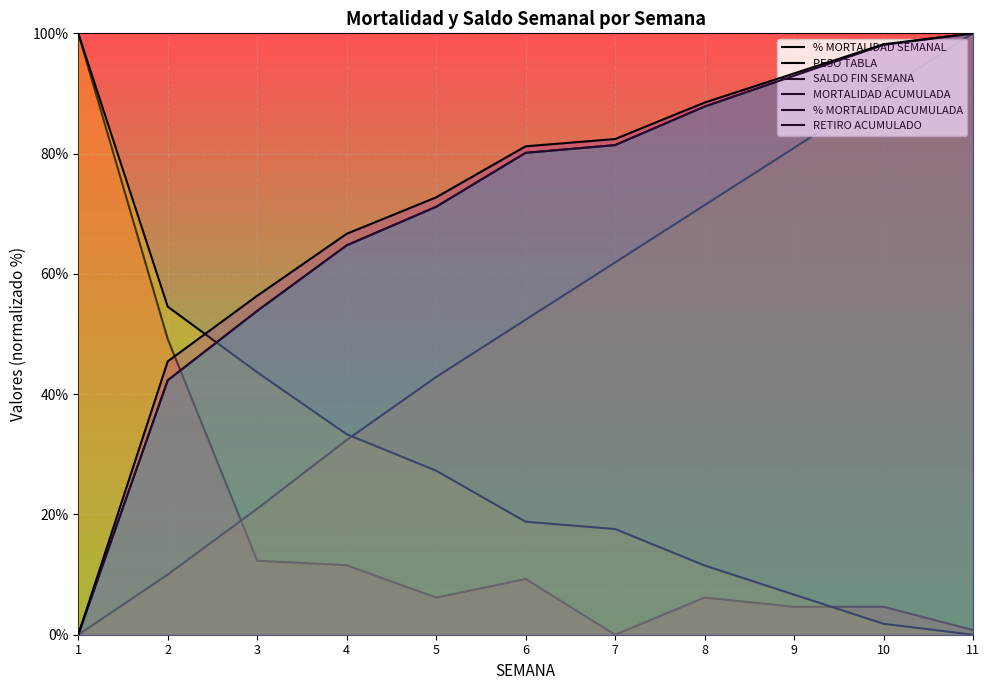

What value does the MORTALIDAD ACUMULADA series have at 7?

81.4